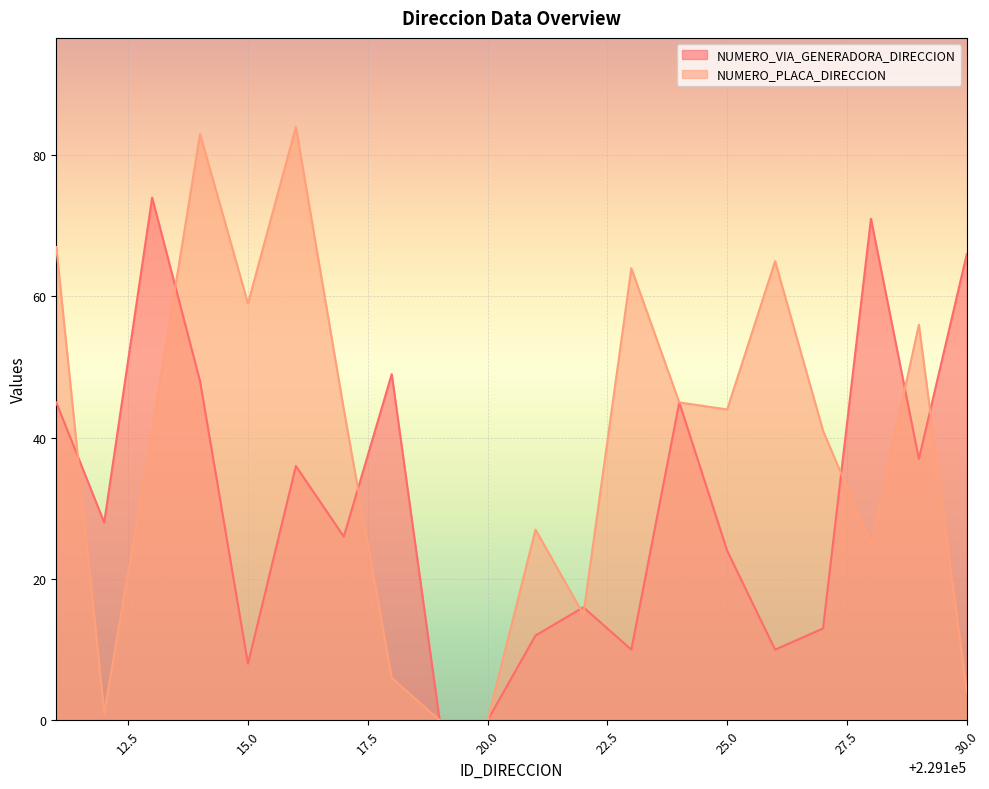

Which series changed the most between 229116 and 229123?

NUMERO_VIA_GENERADORA_DIRECCION